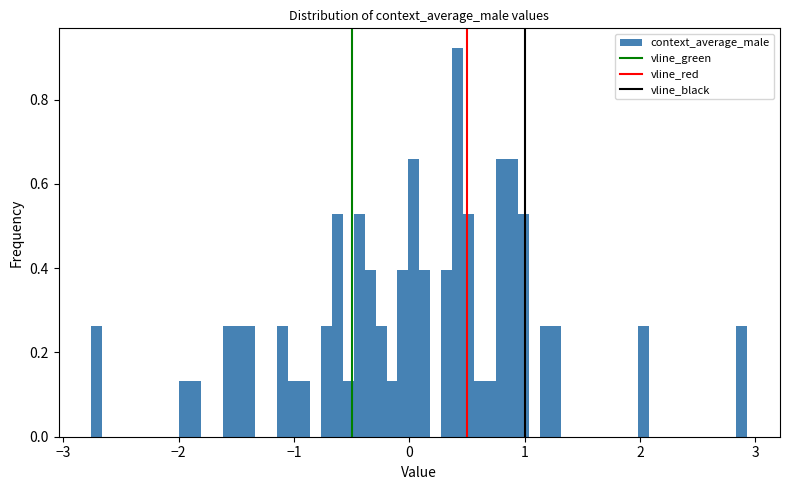

Read against the x-axis, roughly where is the centre of the tallest bar?

0.4